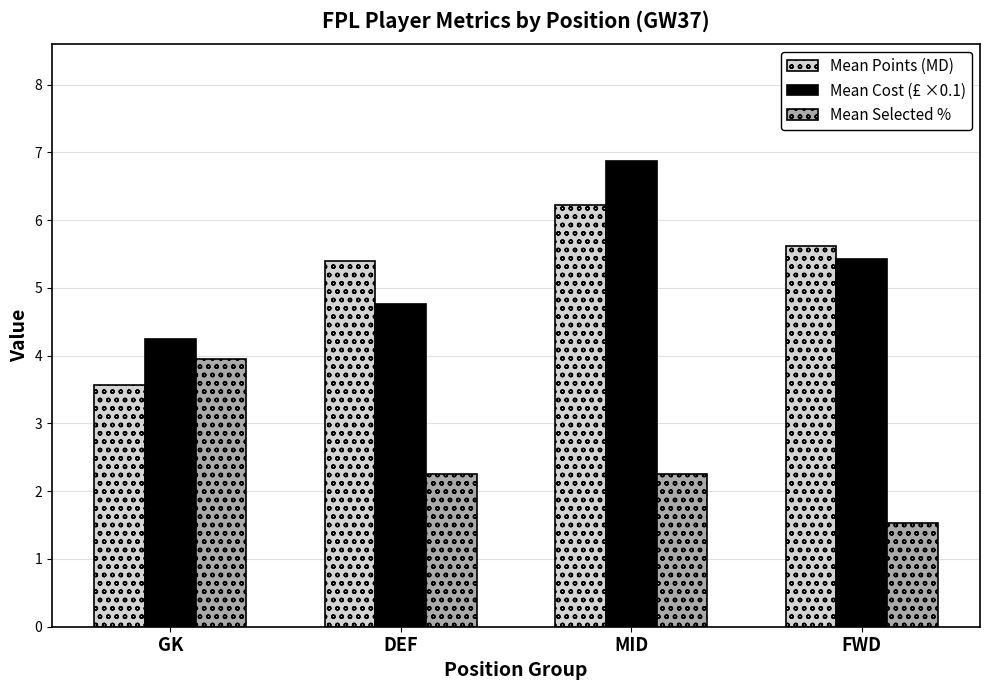

What is the average value of the Mean Points (MD) series?

5.2